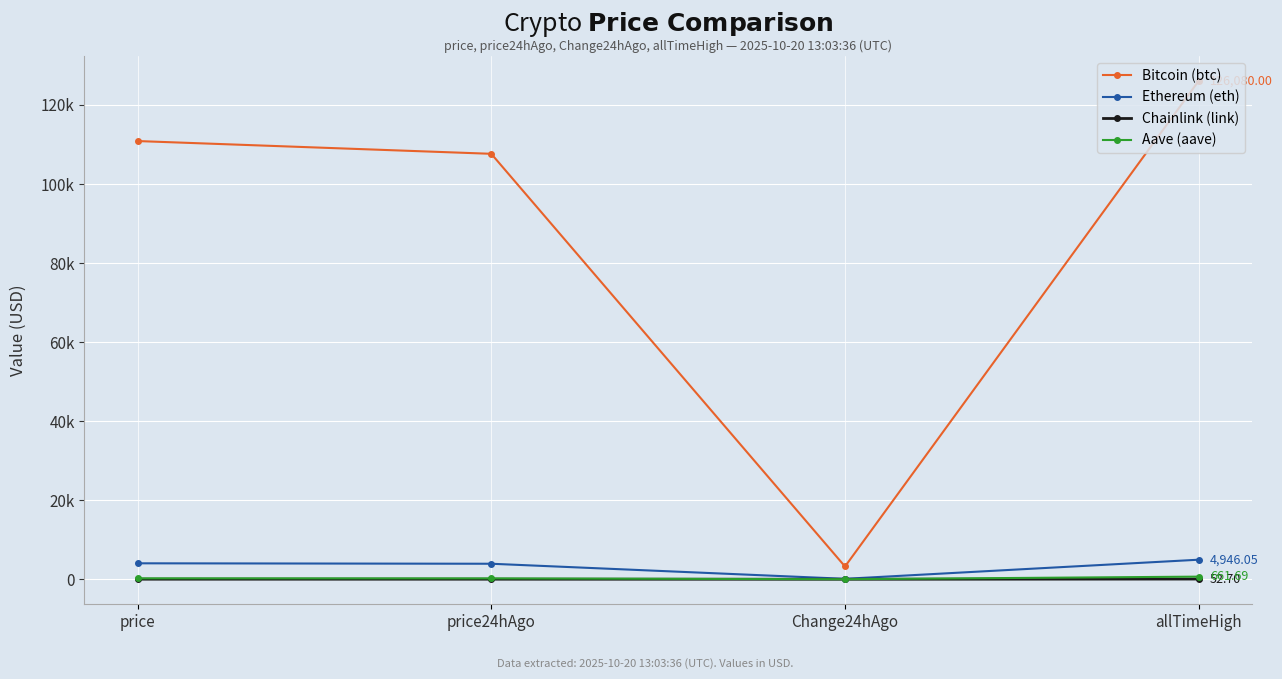

True or false: Aave (aave) and Ethereum (eth) cross at least once.

False